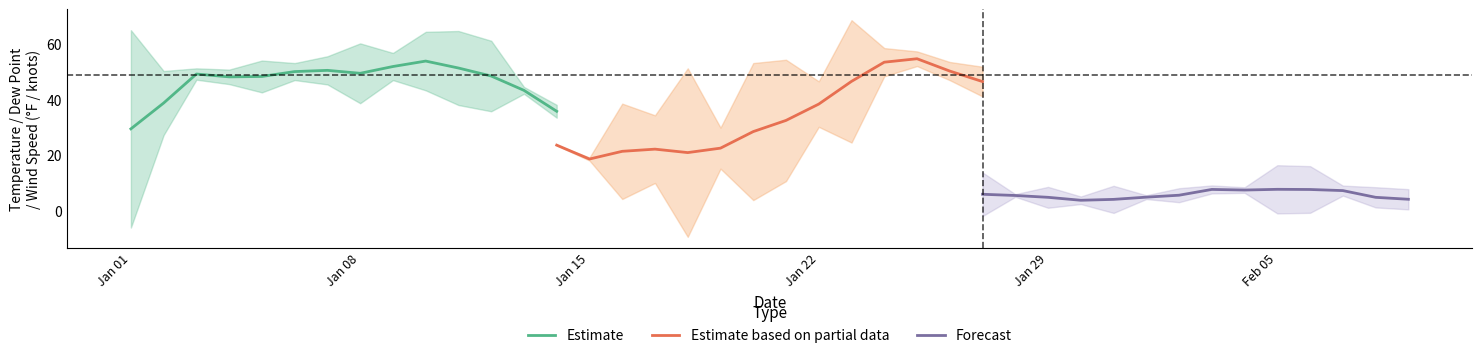

How many data points in Forecast are less than 5?

6